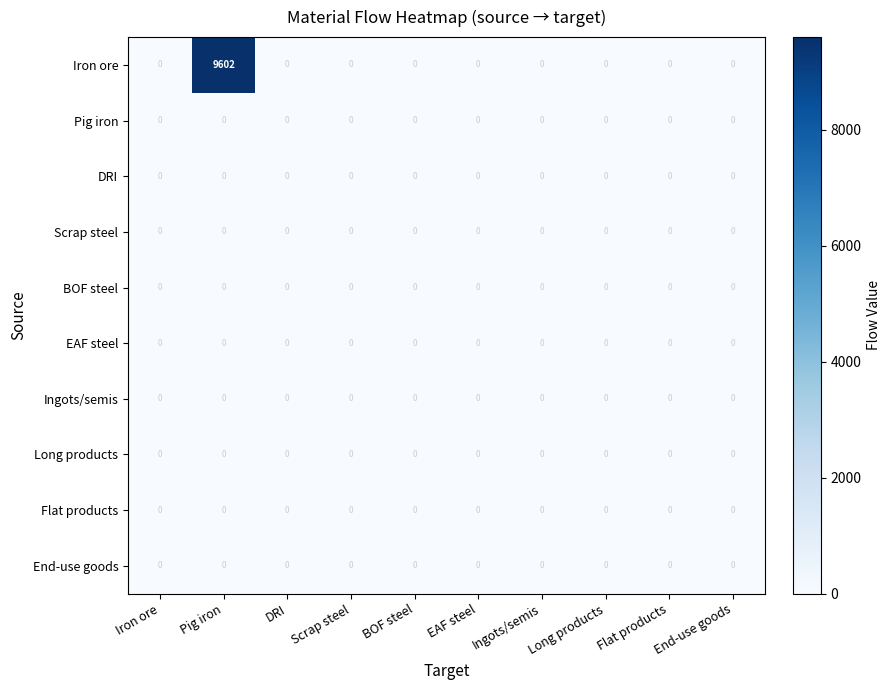

At which category is the sum across all series the highest?

Pig iron